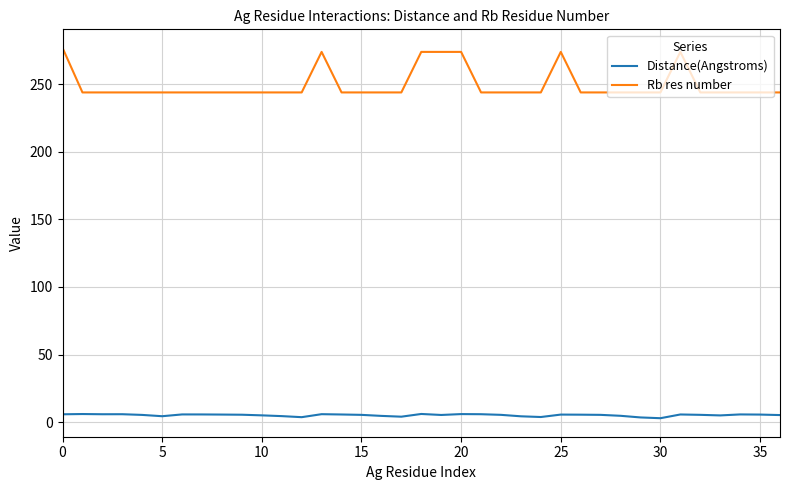

Which series has the largest total across all categories?

Rb res number